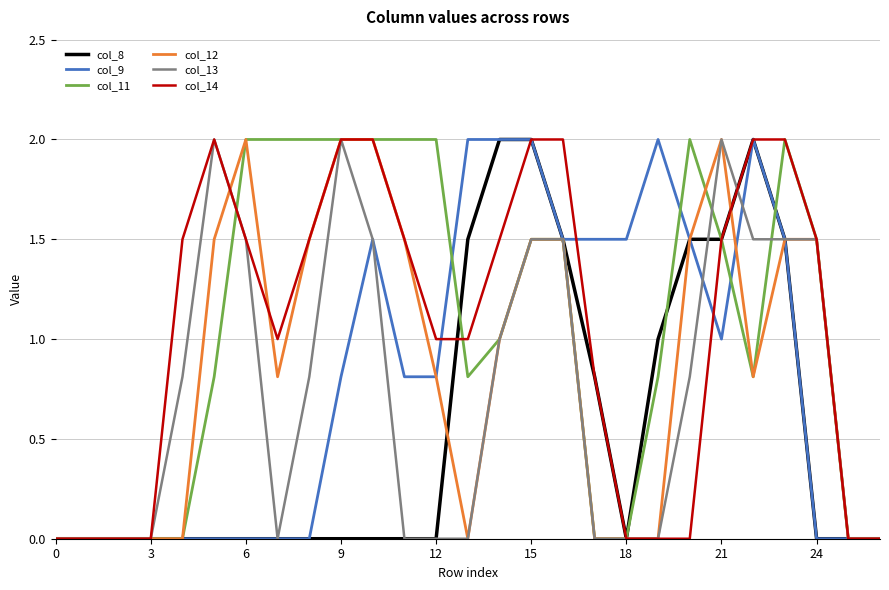

What is the greatest value displayed?

2.0